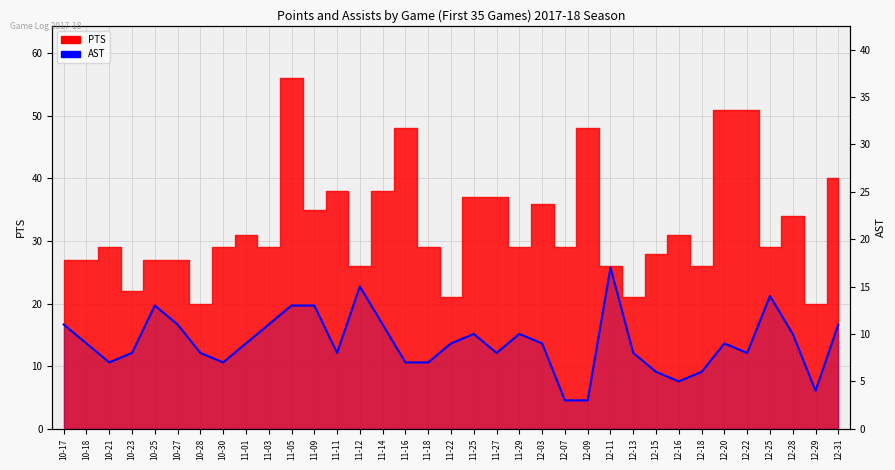

Between 11-27 and 11-03, which is larger?

11-03